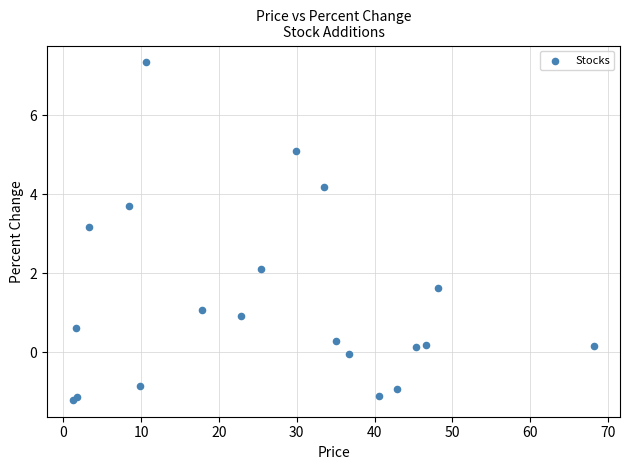

What Y value in the scatter plot is closest to 3?

3.2